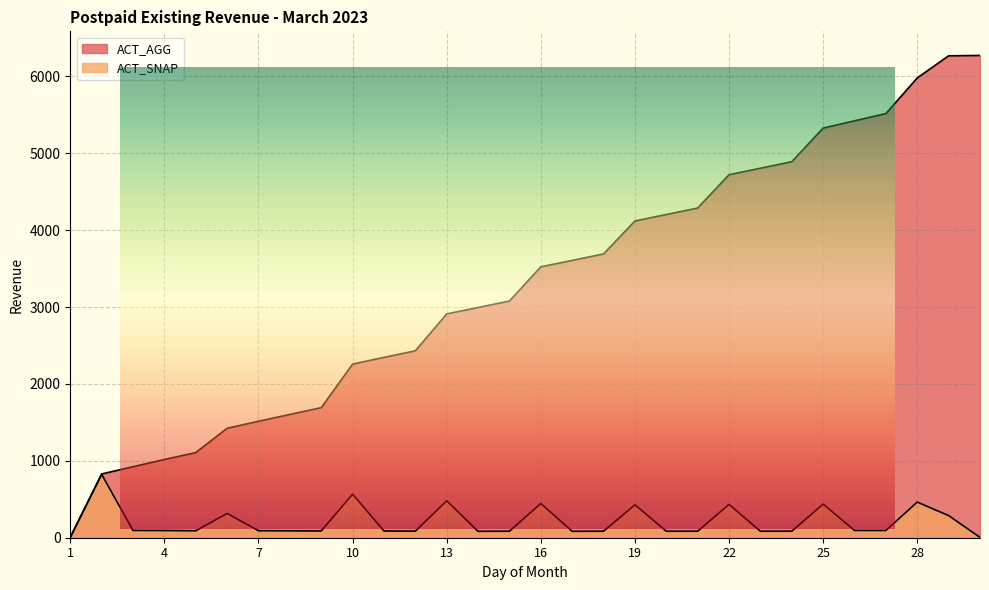

What is the difference between the maximum and minimum values in the ACT_SNAP series?

819.8